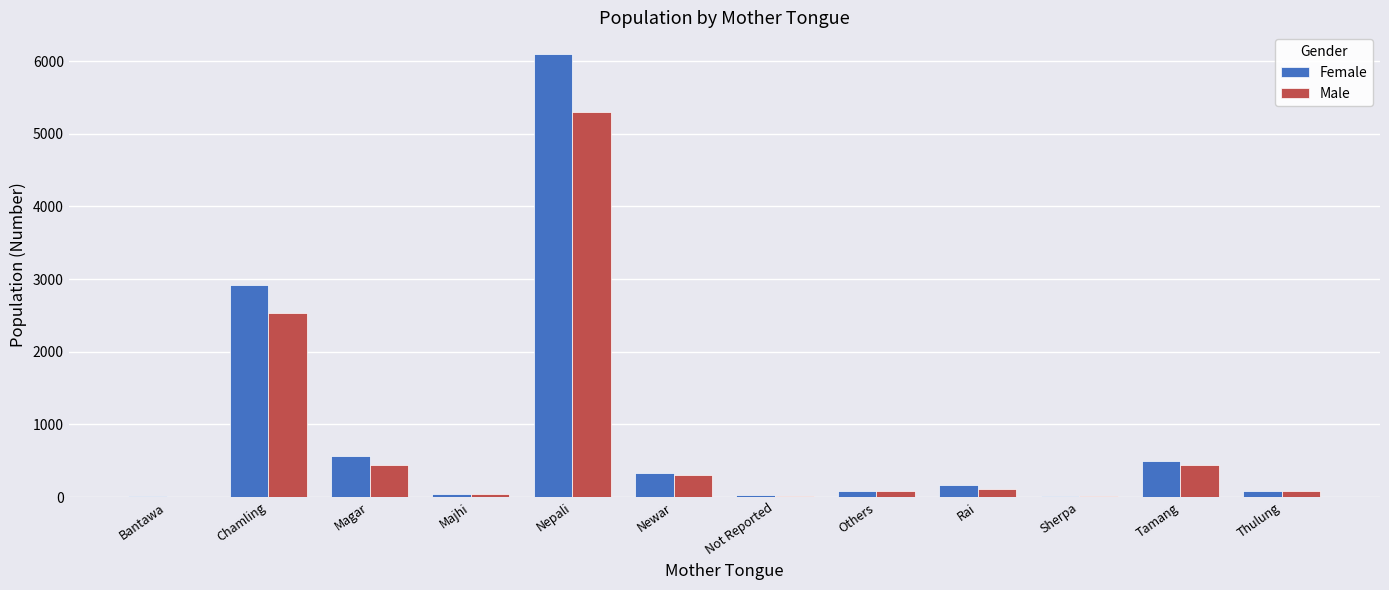

What is the maximum value for Male?

5298